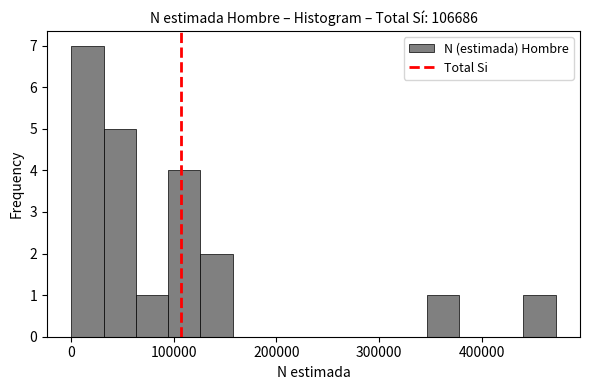

Around what value on the x-axis is the tallest bar? Give the approximate position of its centre, as read against the axis.

20000